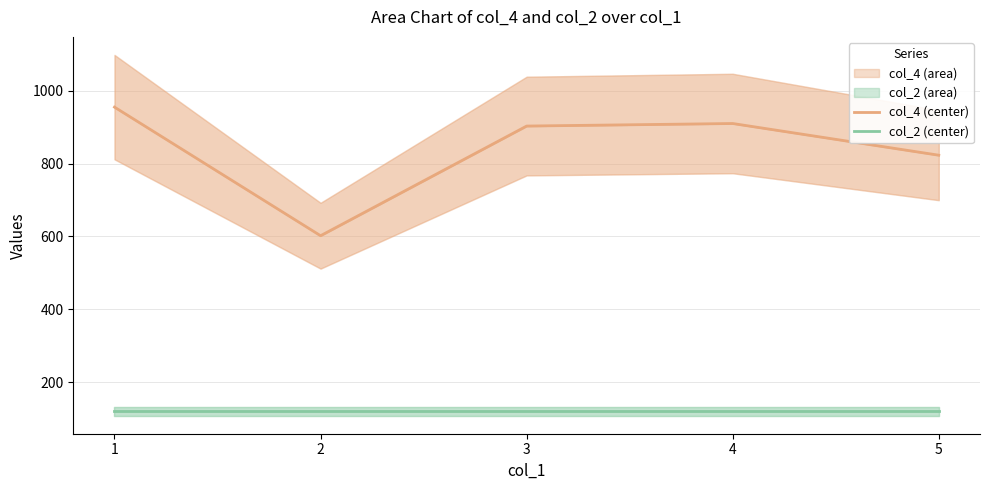

Which series has the largest range (max minus min)?

col_4 (center)